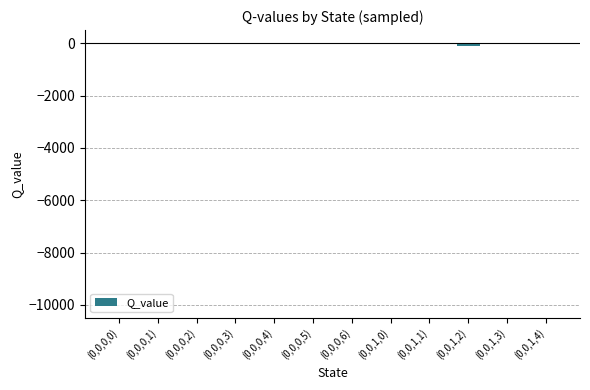

Is it true that the value at (0,0,1,1) is 0?

True